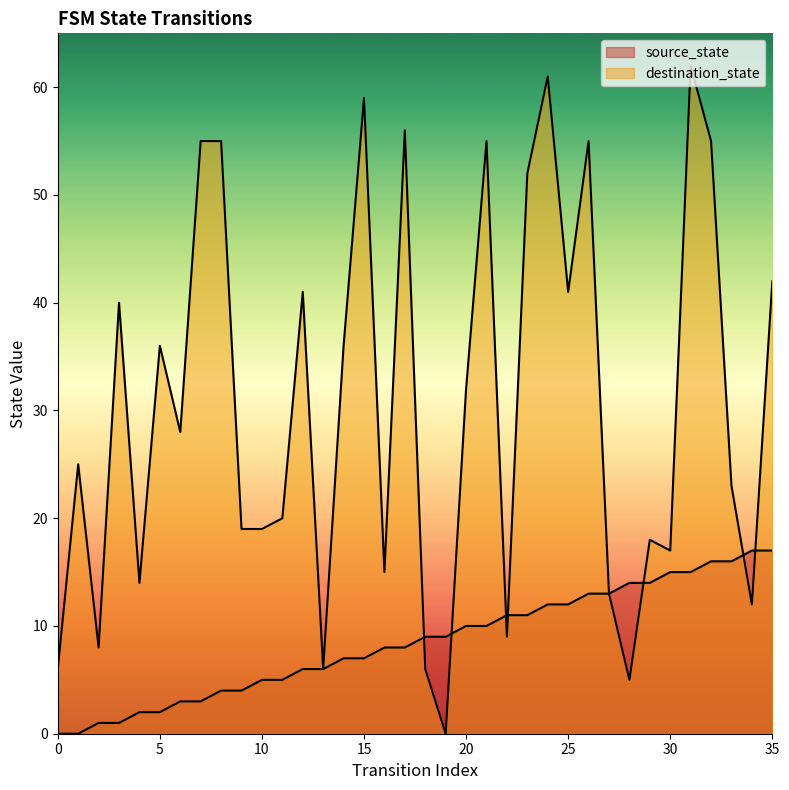

True or false: source_state and destination_state intersect in this chart.

True